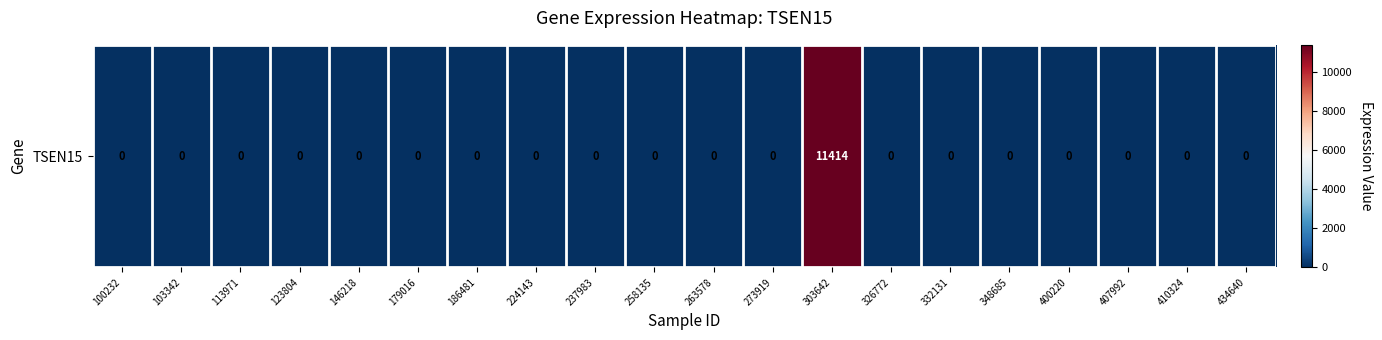

Count the number of values greater than 0.

1